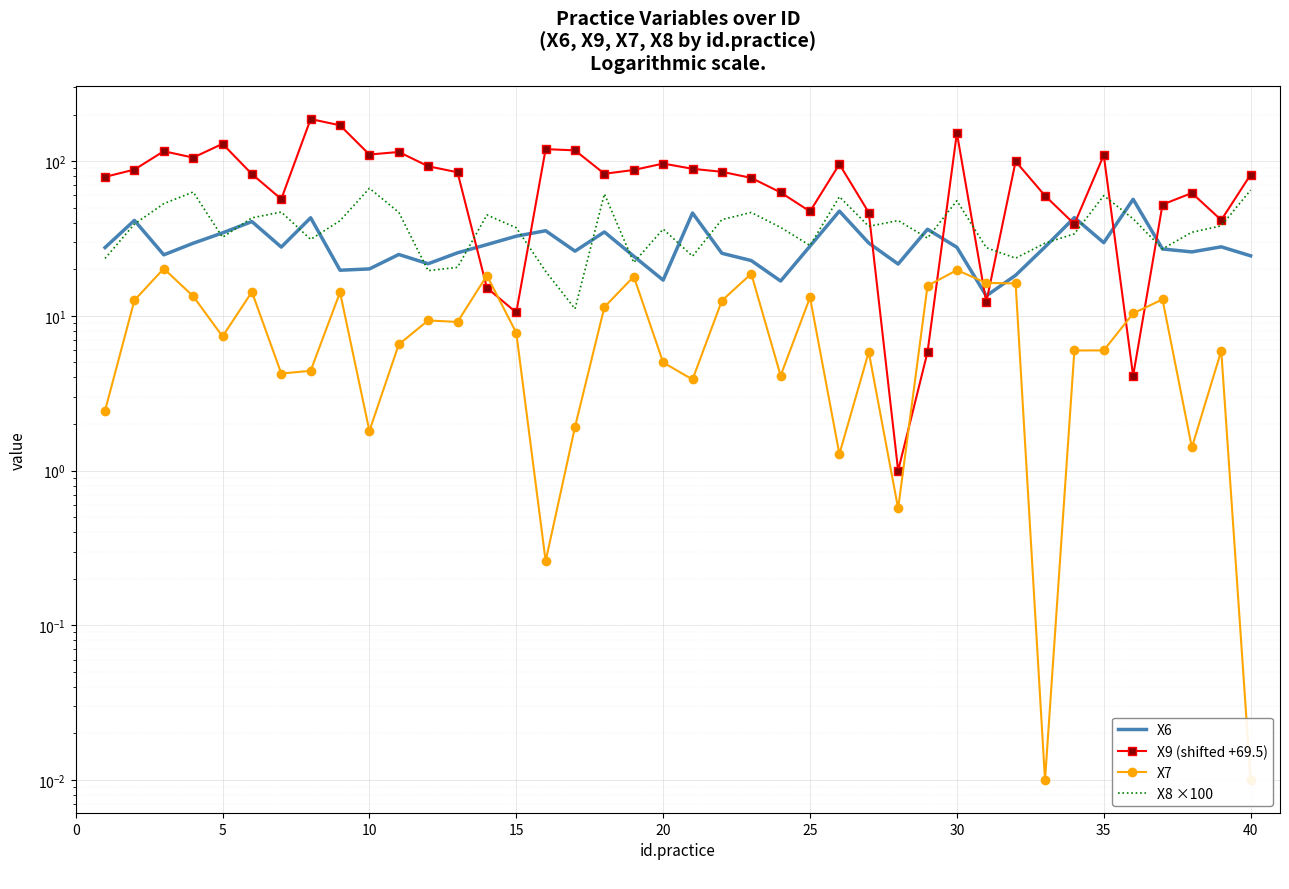

The X8 ×100 series shows 25.9 at 10. True or false?

False